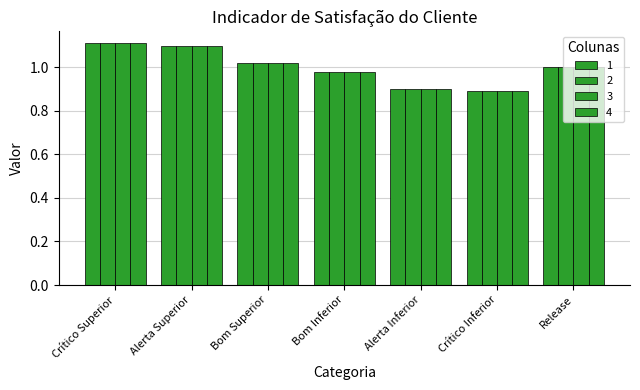

How many bars are there in each group?

4